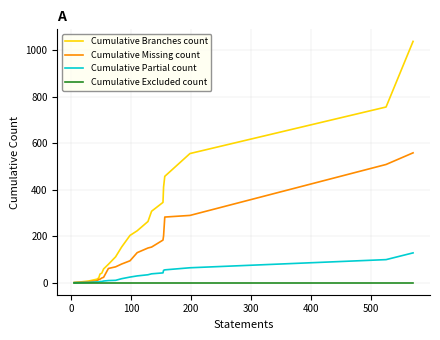

List the series in order of their peak value, lowest first.

Cumulative Excluded count, Cumulative Partial count, Cumulative Missing count, Cumulative Branches count